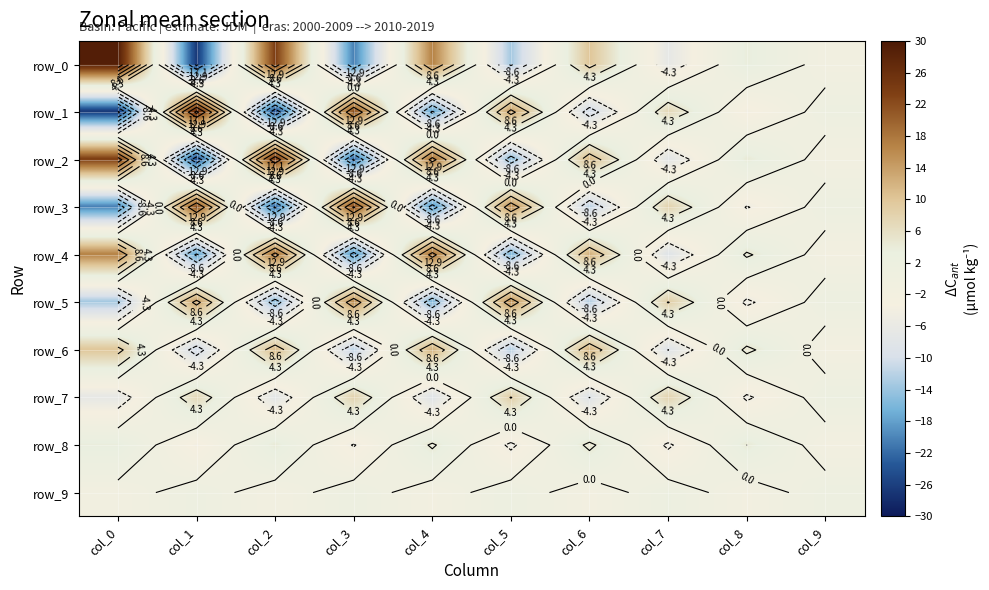

Is the value of row_9 at col_4 greater than the value of row_7 at col_1?

No